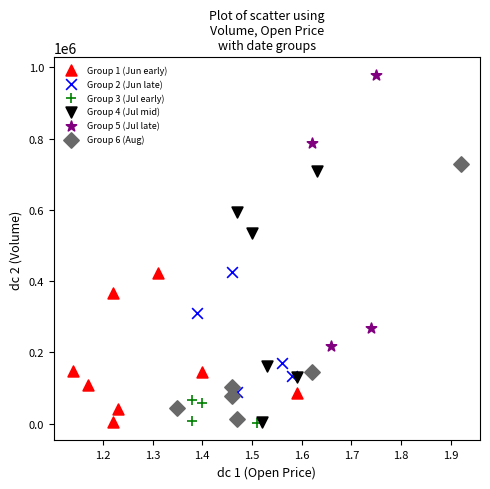

Which series contains the highest Y value?

Group 5 (Jul late)